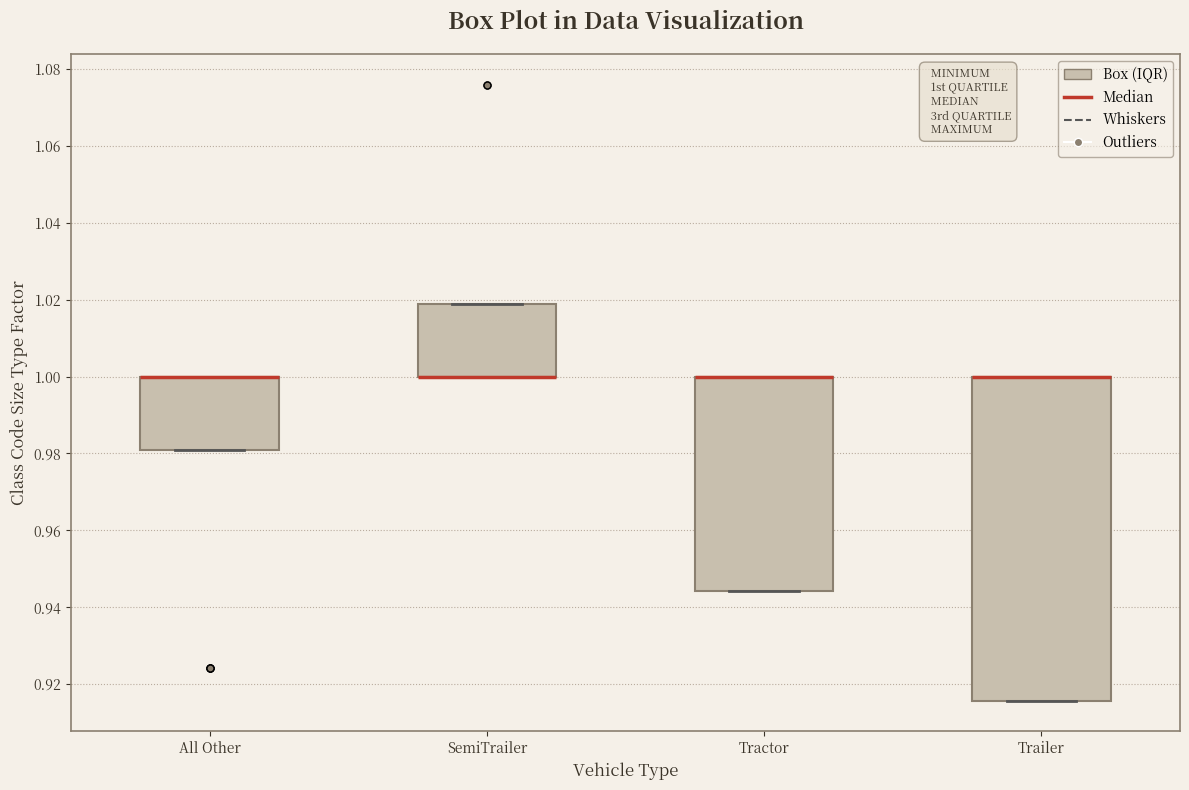

Reading left to right, read every box against the y-axis: the position of its median line, the range the box covers, and the ends of its whiskers. The values are not printed on the chart, so give them approximately, as read against the axis.

All Other: median 1.000 (drawn on the box's upper edge), box 0.982 to 1.000, whiskers 0.982 to 1.000
SemiTrailer: median 1.000 (drawn on the box's lower edge), box 1.000 to 1.018, whiskers 1.000 to 1.018
Tractor: median 1.000 (drawn on the box's upper edge), box 0.944 to 1.000, whiskers 0.944 to 1.000
Trailer: median 1.000 (drawn on the box's upper edge), box 0.916 to 1.000, whiskers 0.916 to 1.000